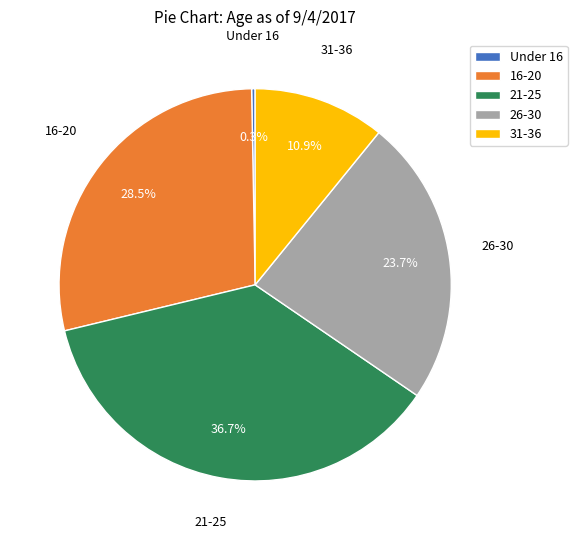

Does 31-36 account for over 50% of the chart?

No